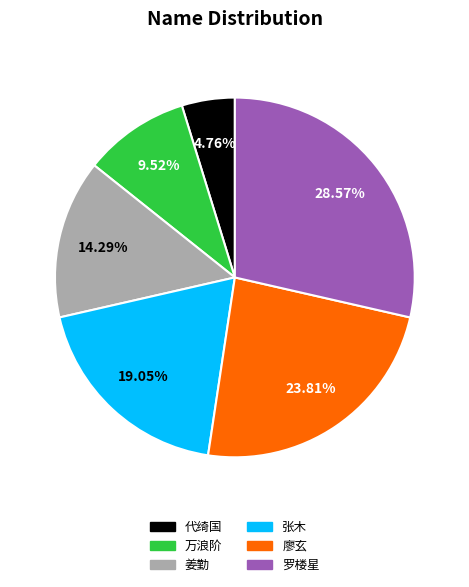

How many segments does this pie chart have?

6